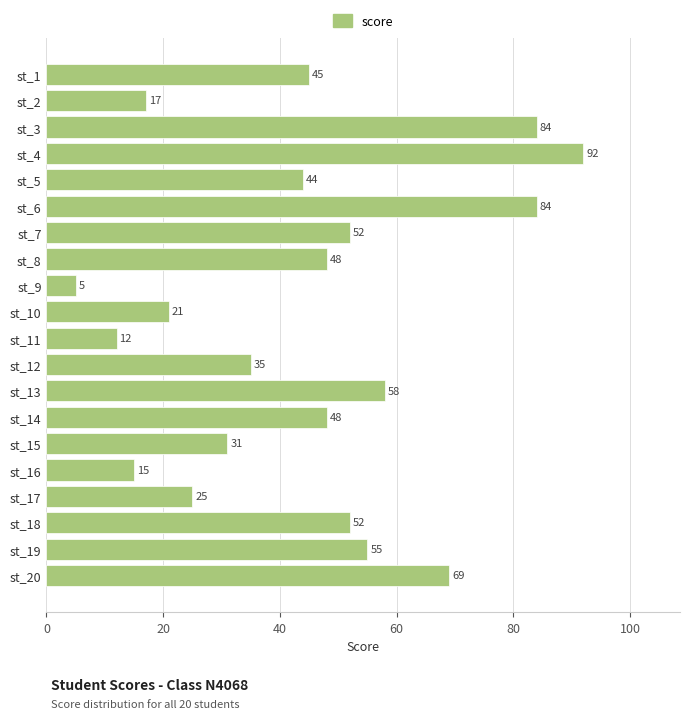

What is the average value?

45